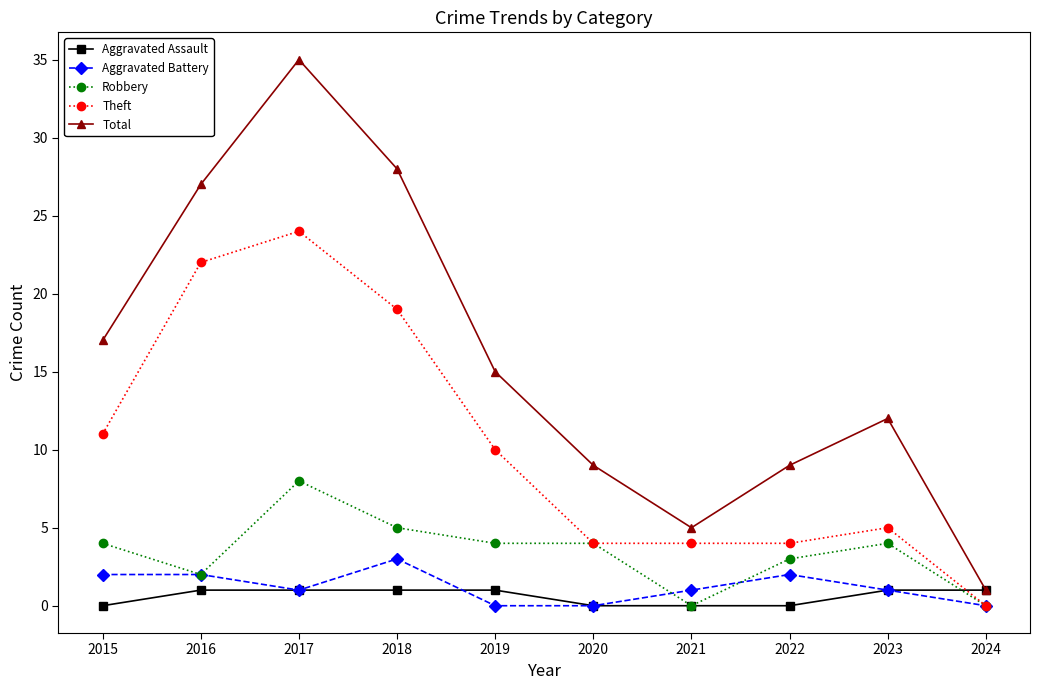

How many lines are shown in the chart?

5